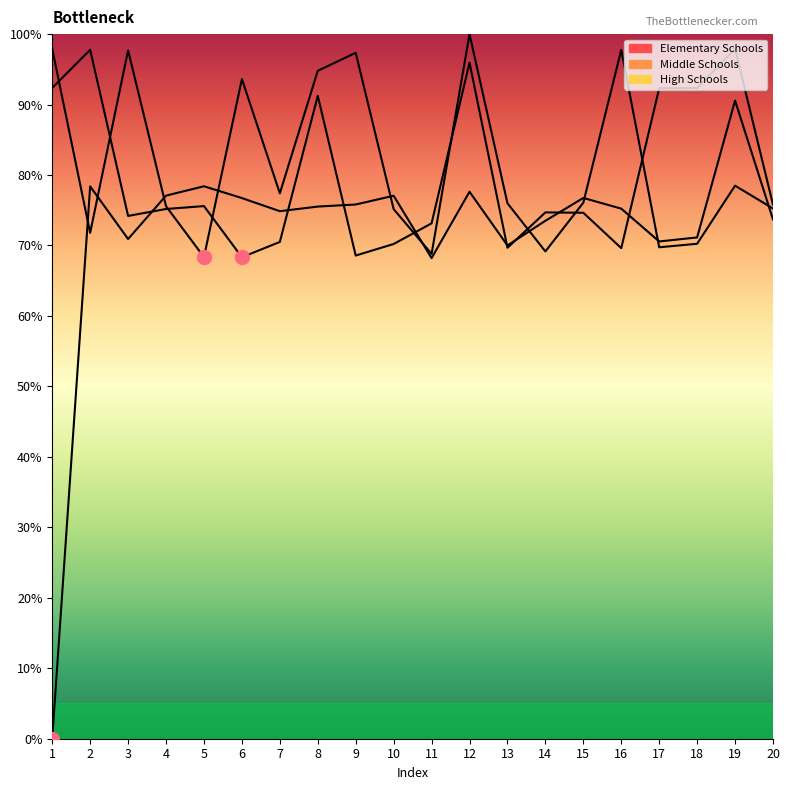

Which category has the highest value in the Elementary Schools series?

19